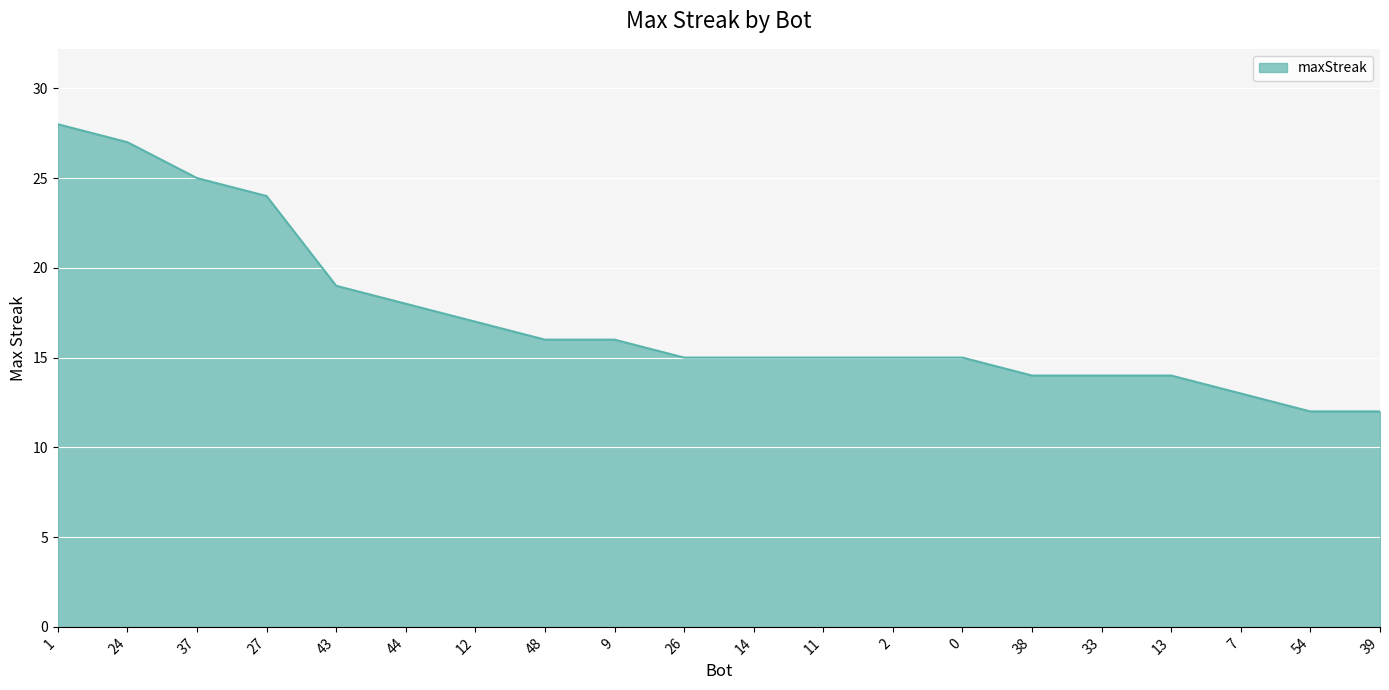

What is the difference between the values at 27 and 7?

11